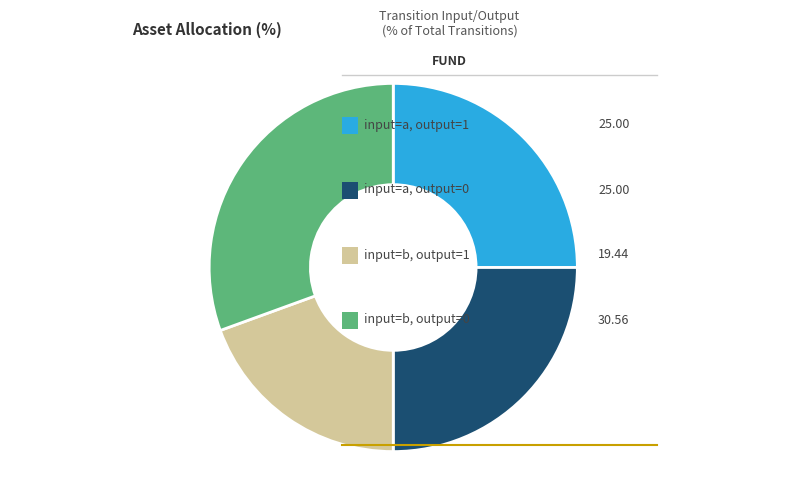

Is there a majority slice in this chart?

No